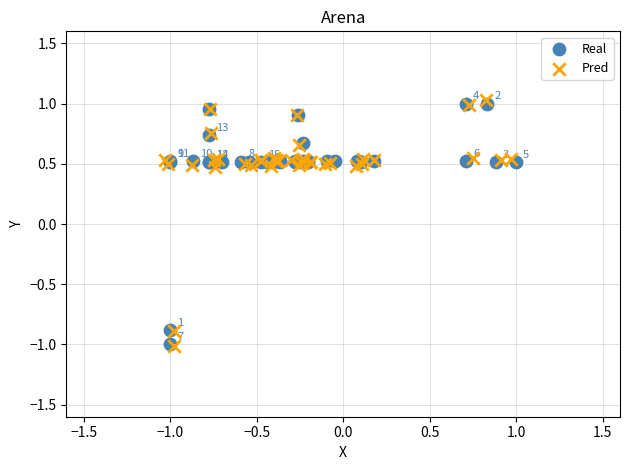

What are all the series names shown in the legend?

Real, Pred